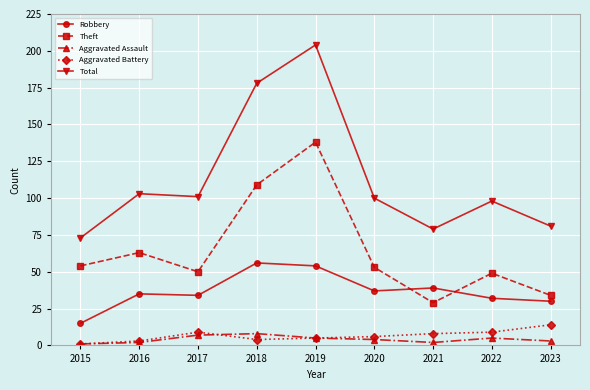

True or false: Theft and Robbery intersect in this chart.

True